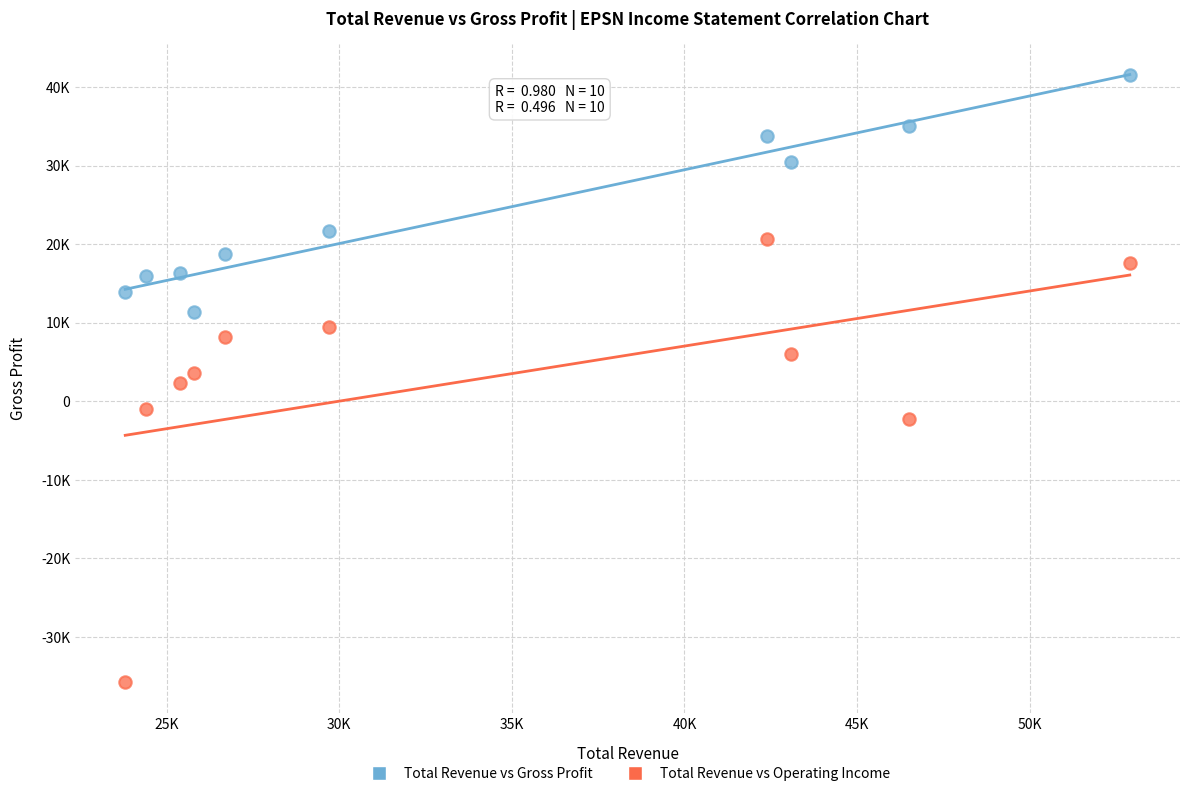

Which series reaches the minimum Y coordinate?

Total Revenue vs Operating Income